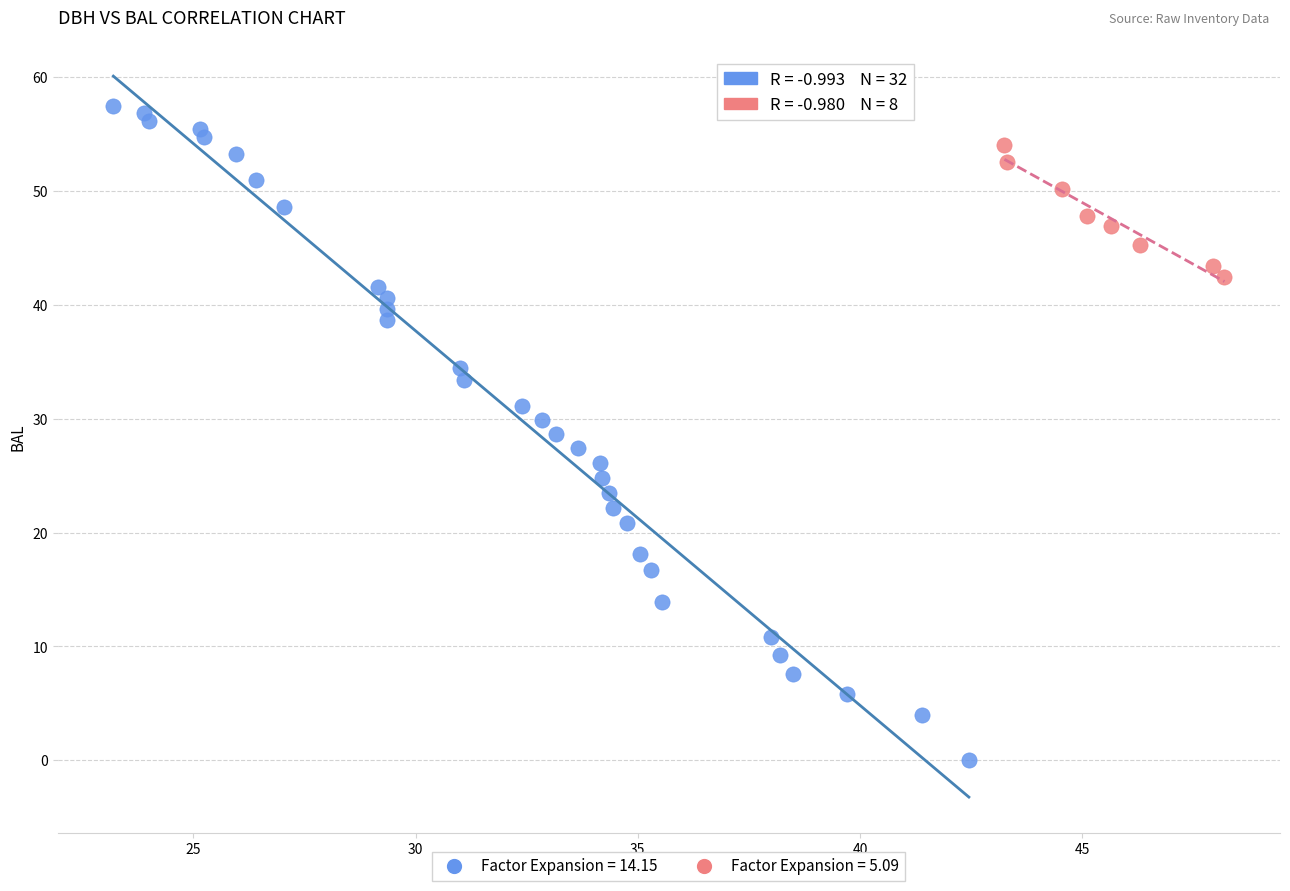

What are all the series names shown in the legend?

Factor Expansion = 14.15, Factor Expansion = 5.09